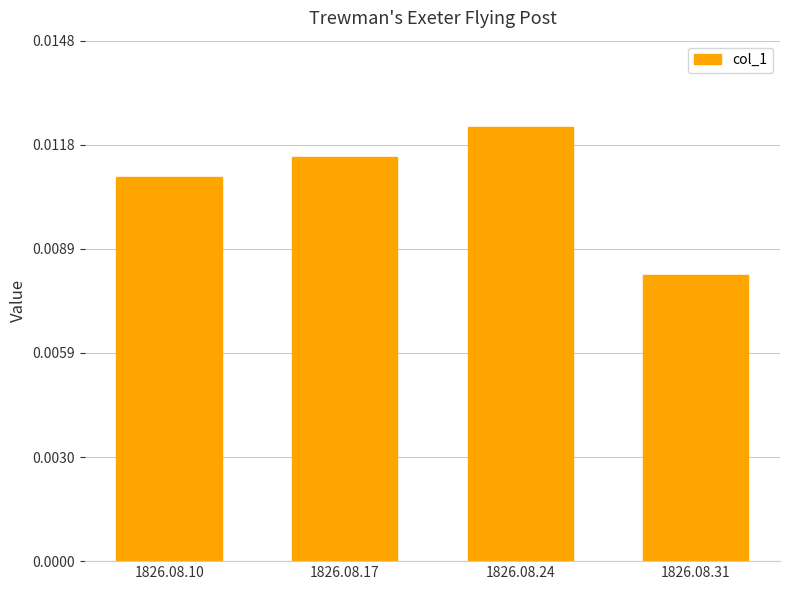

Which has a higher value, 1826.08.10 or 1826.08.24?

1826.08.24